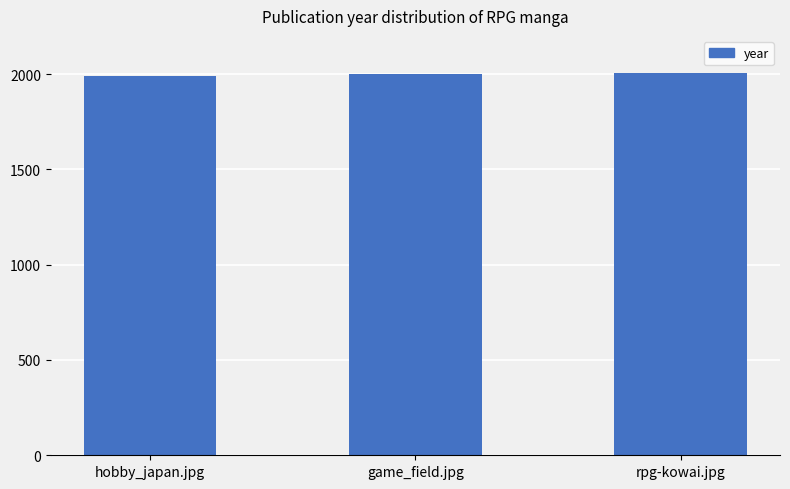

What is the difference between the values at rpg-kowai.jpg and hobby_japan.jpg?

14